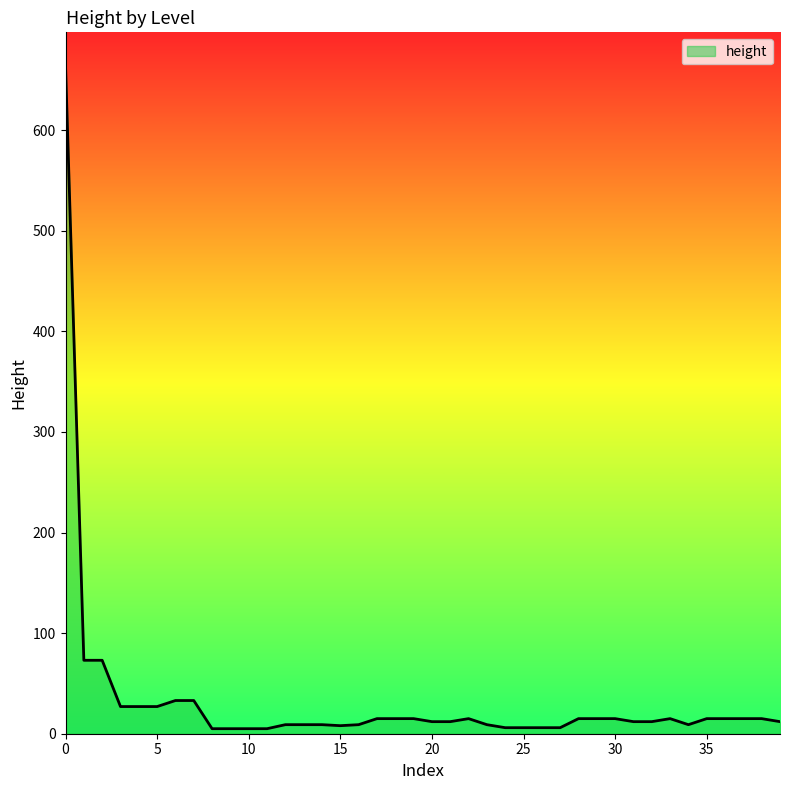

How many lines are shown in the chart?

1